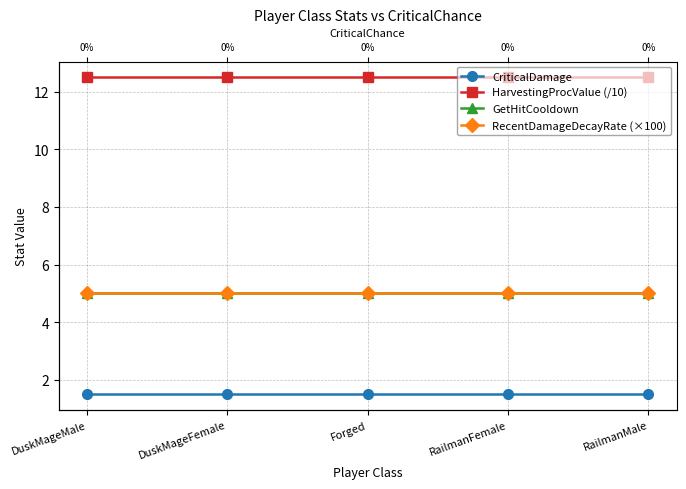

Reading left to right, extract all data points from this chart.

CriticalDamage: 1.5	1.5	1.5	1.5	1.5
HarvestingProcValue (/10): 12.5	12.5	12.5	12.5	12.5
GetHitCooldown: 5.0	5.0	5.0	5.0	5.0
RecentDamageDecayRate (×100): 5.0	5.0	5.0	5.0	5.0